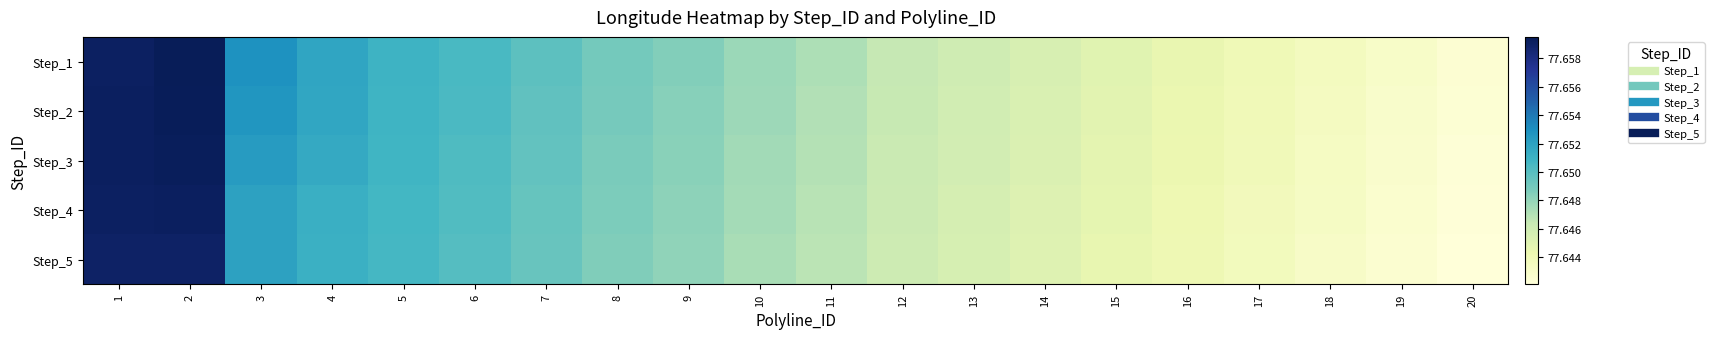

At which category is the sum across all series the highest?

2